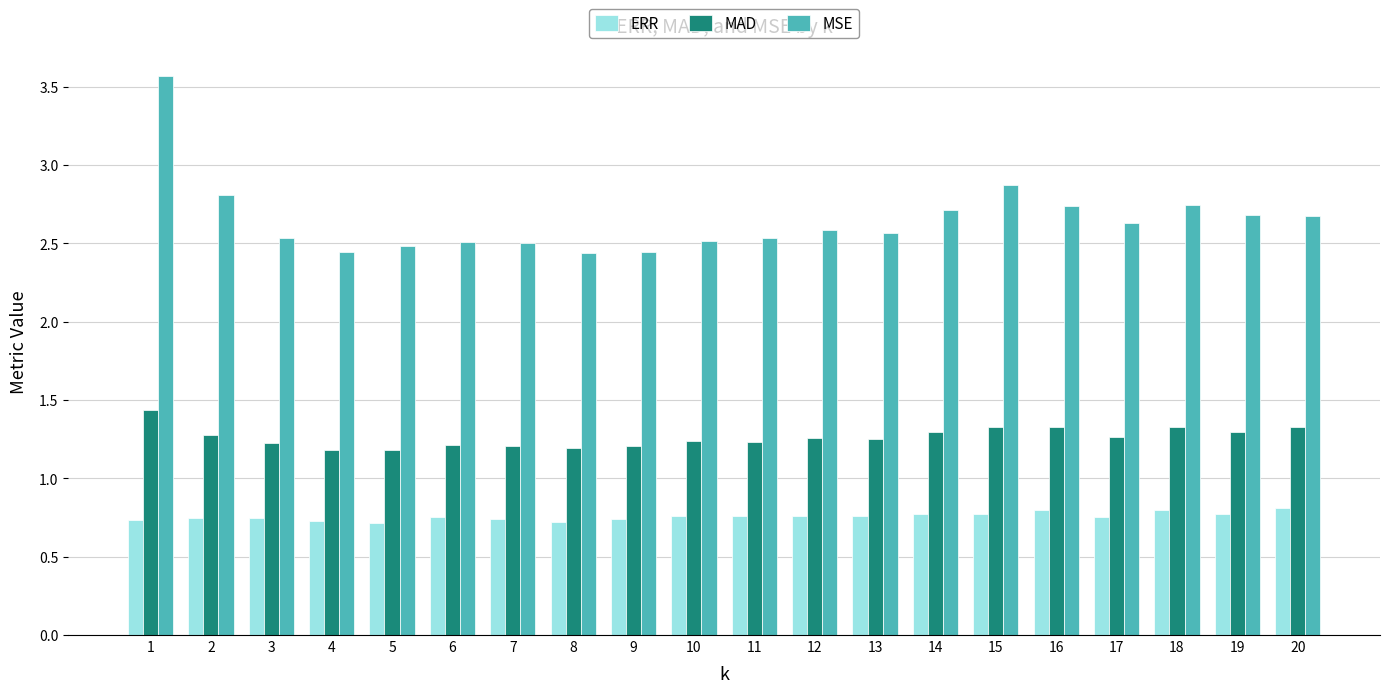

What is the total value across all series at 5?

4.4